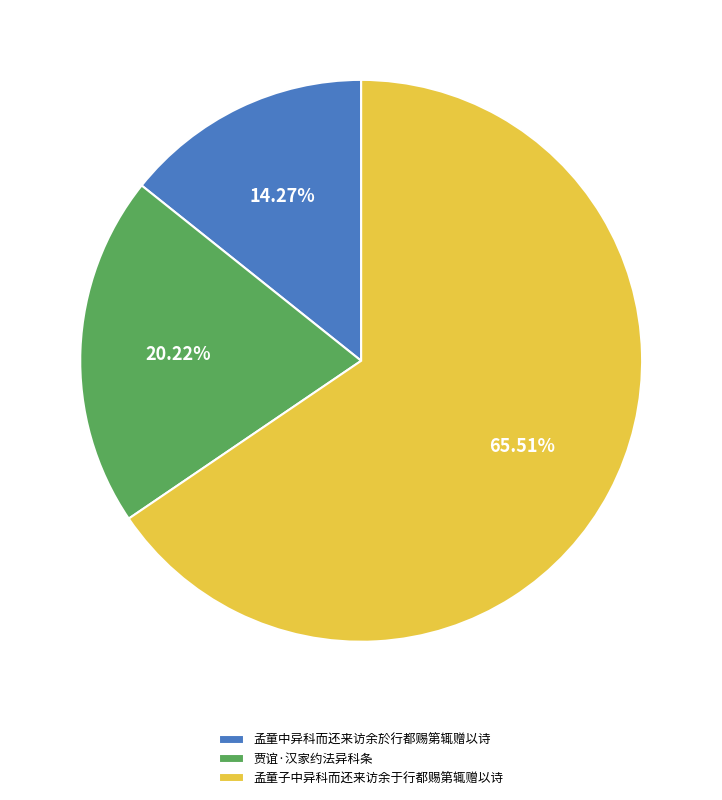

To the nearest percent, what is the average slice percentage?

33%